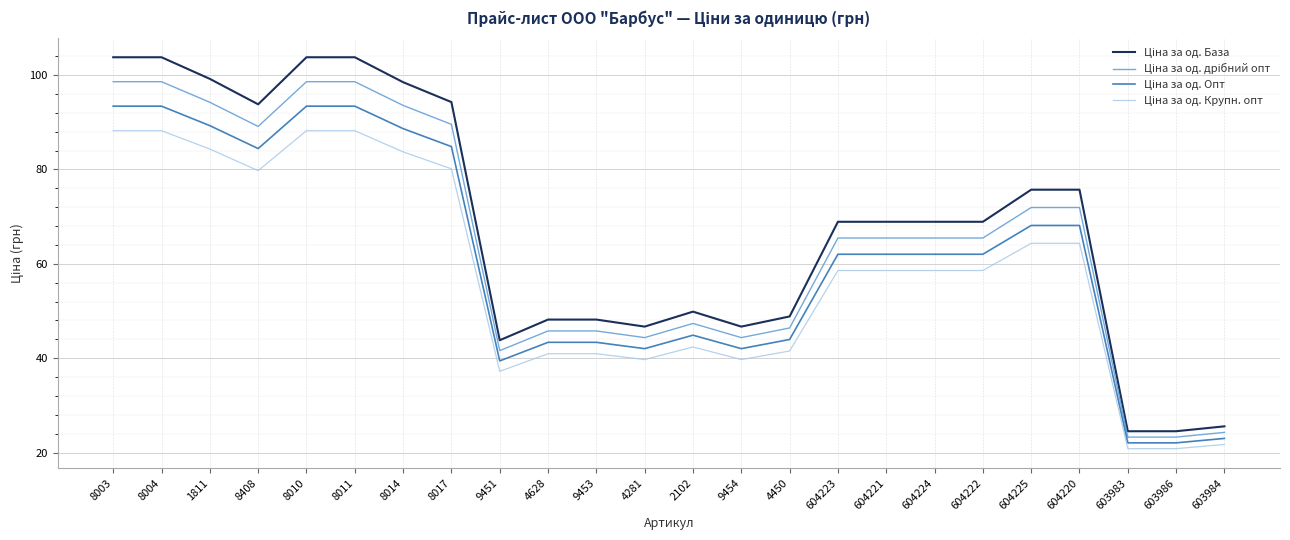

What is the spread (max minus min) of values at 1811?

14.9